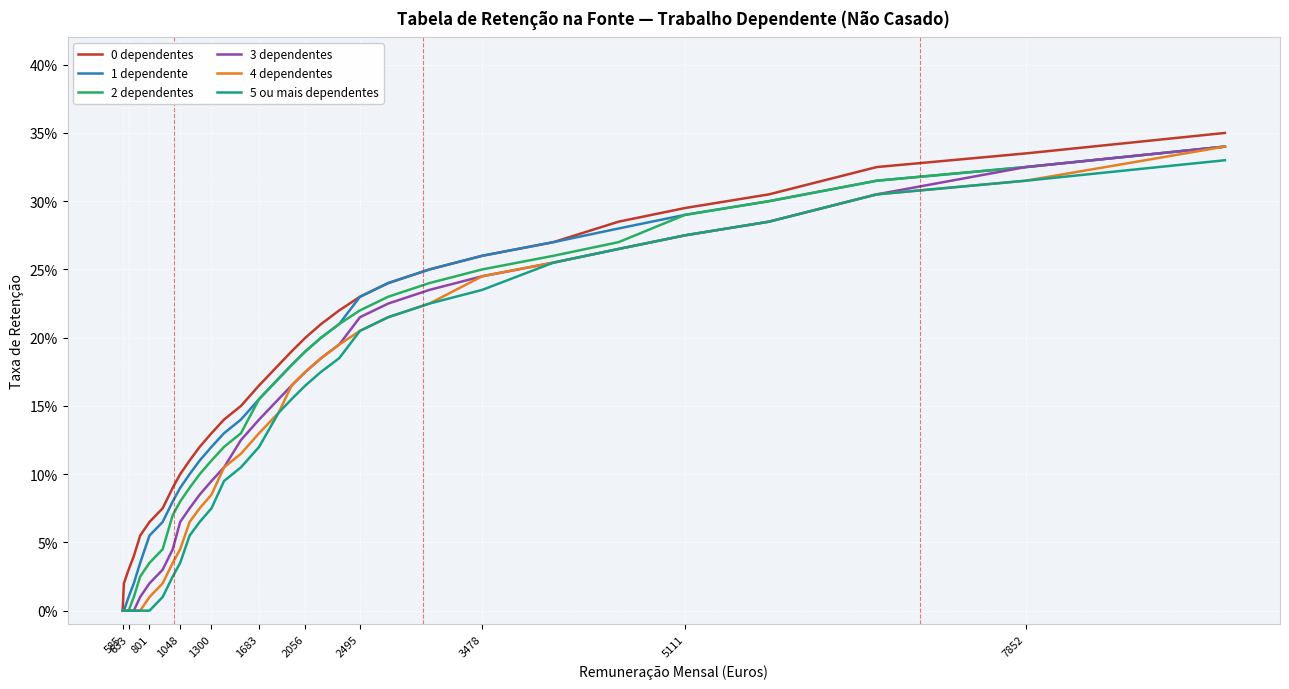

Is this an area chart (filled region under the line)?

No